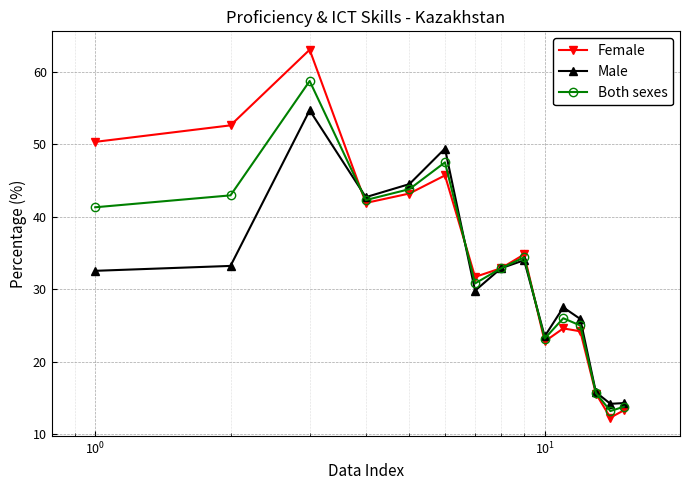

At how many categories does at least one series exceed 15?

13